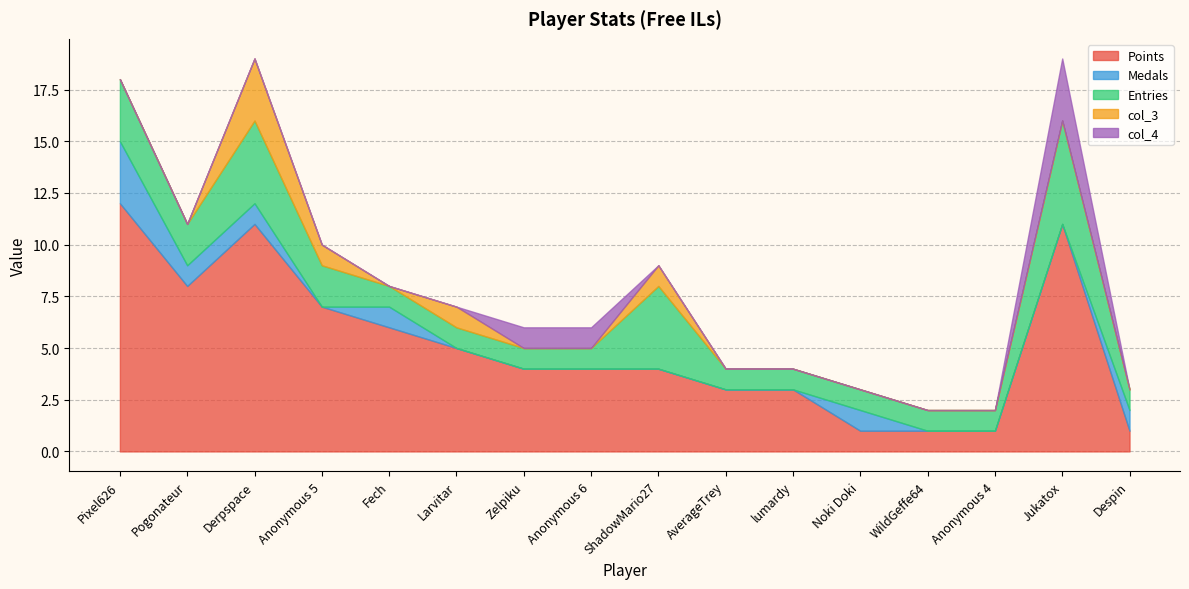

List the series in order of their peak value, highest first.

Points, Entries, Medals, col_3, col_4